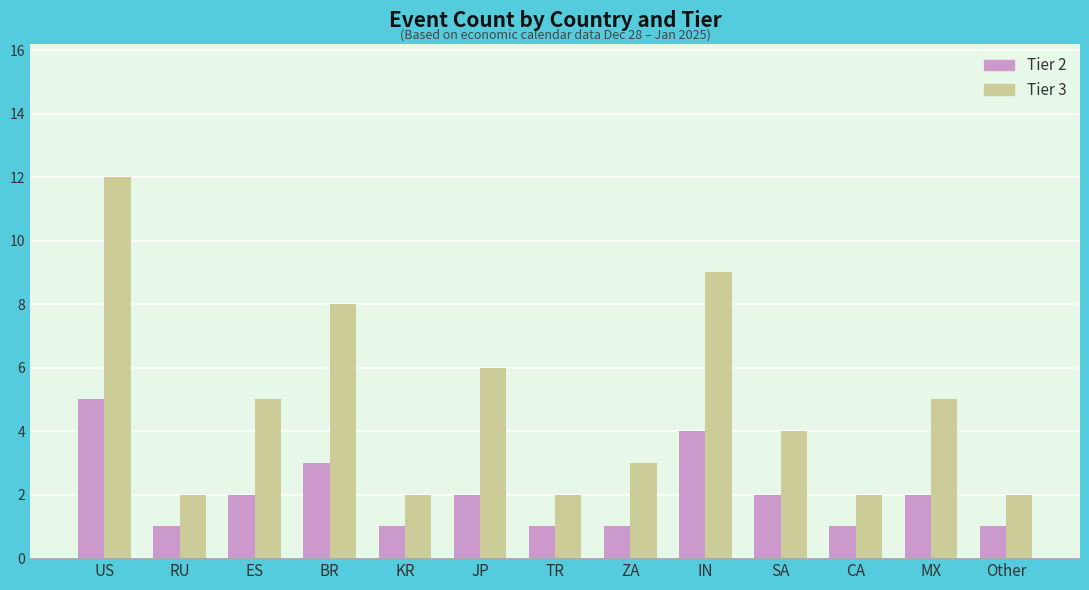

What is the average value of the Tier 2 series?

2